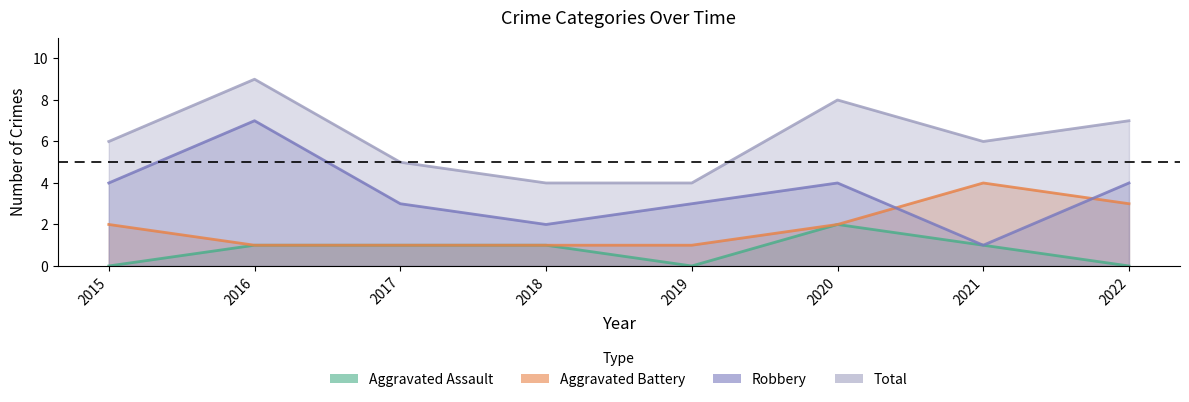

At which label does Robbery reach its peak?

2016